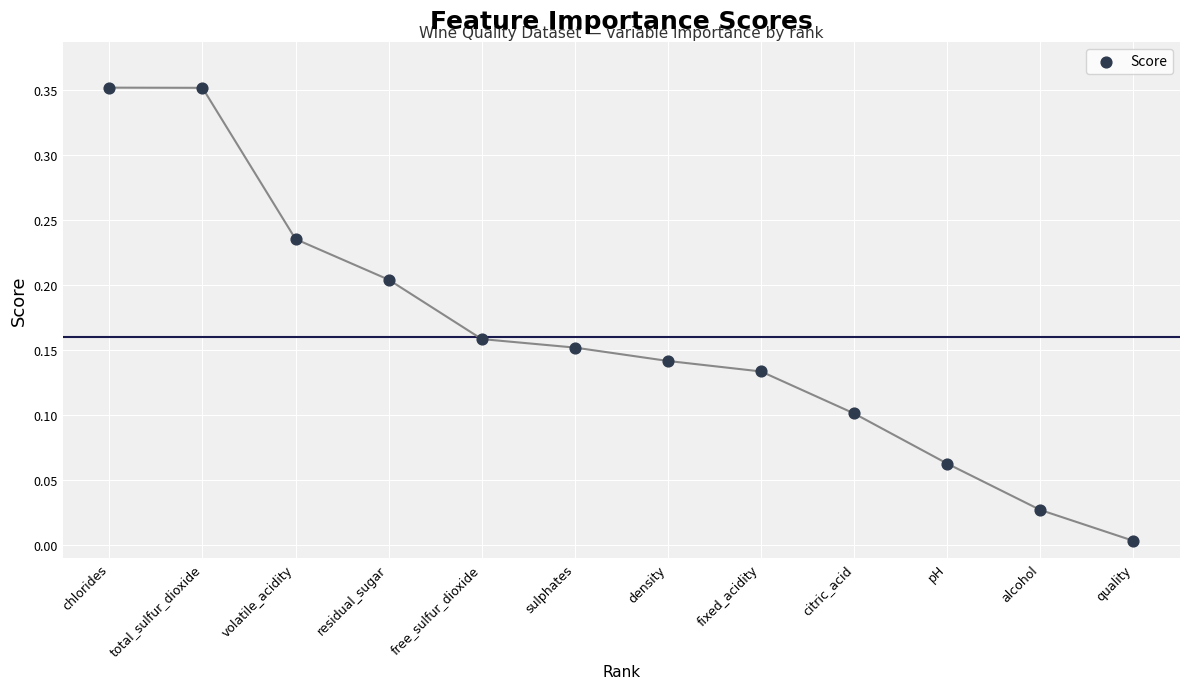

What is the range of Y values (max minus min)?

0.3